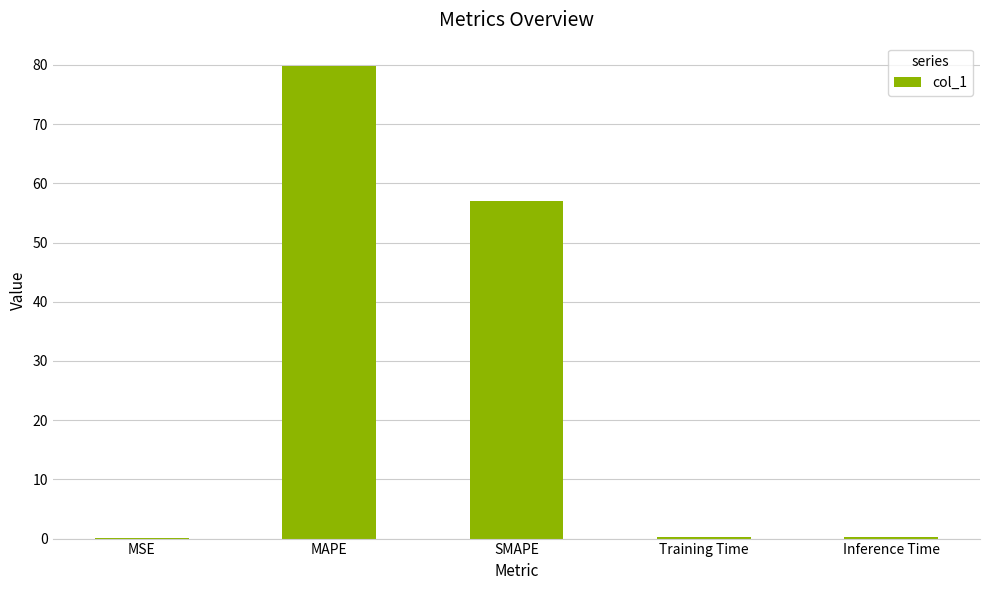

How many categories are shown in the chart?

5